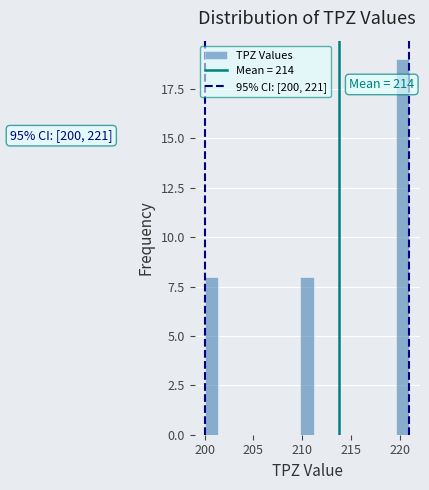

Read against the x-axis, roughly where is the centre of the tallest bar?

220.5